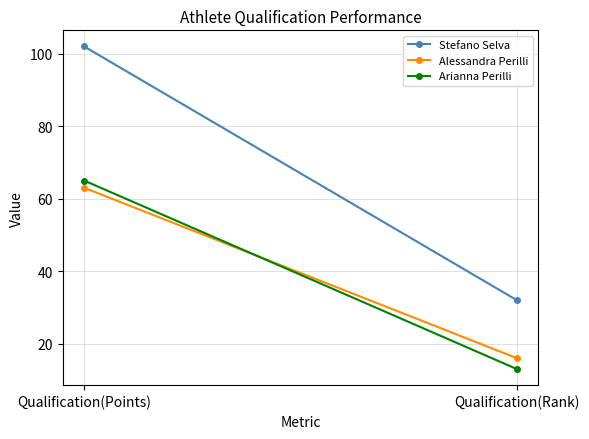

What is the difference between the highest and lowest values at Qualification(Rank)?

19